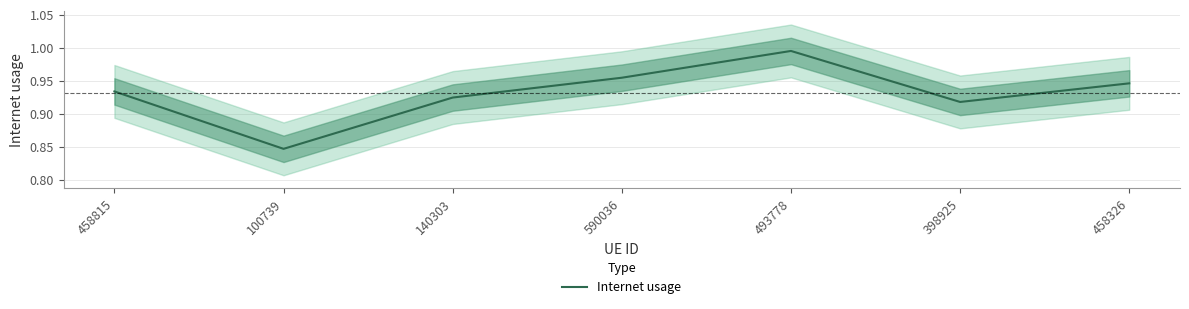

What is the sum of the values at 100739 and 458815?

1.8